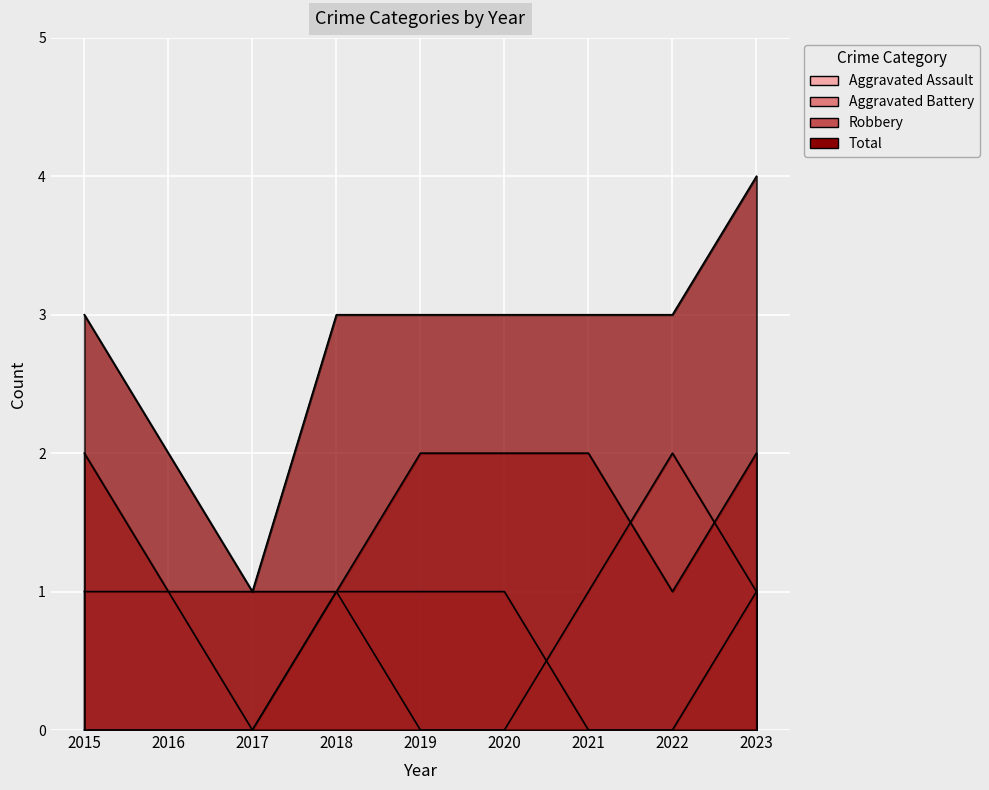

List the series in order of their peak value, highest first.

Total, Aggravated Assault, Robbery, Aggravated Battery